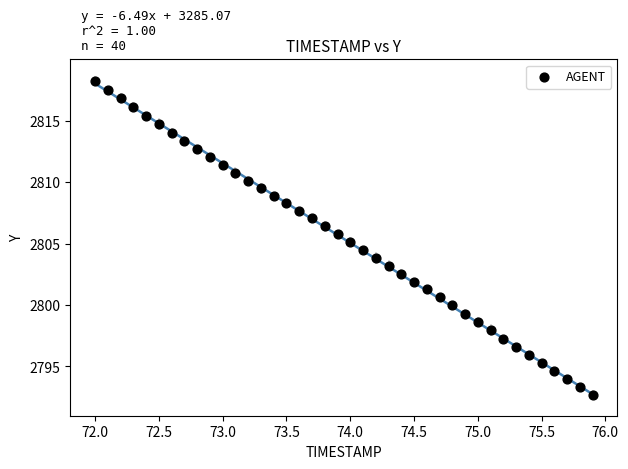

What is the range of Y values (max minus min)?

25.6